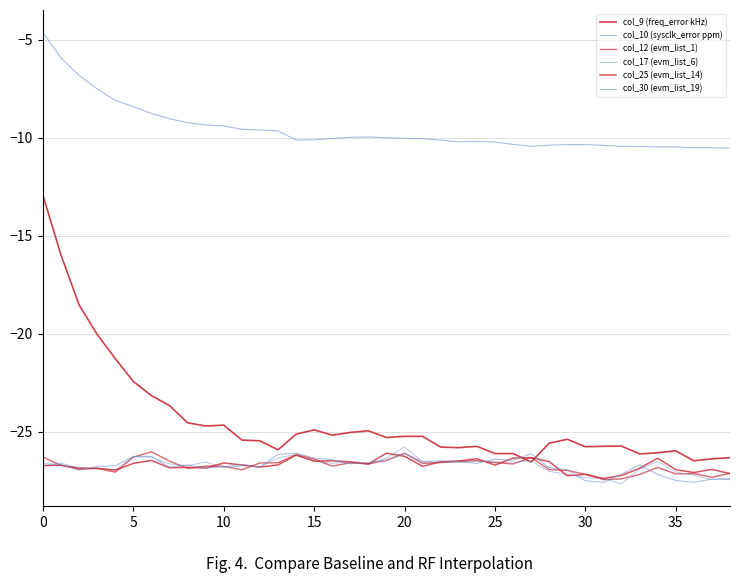

Does the chart have visible grid lines?

Yes